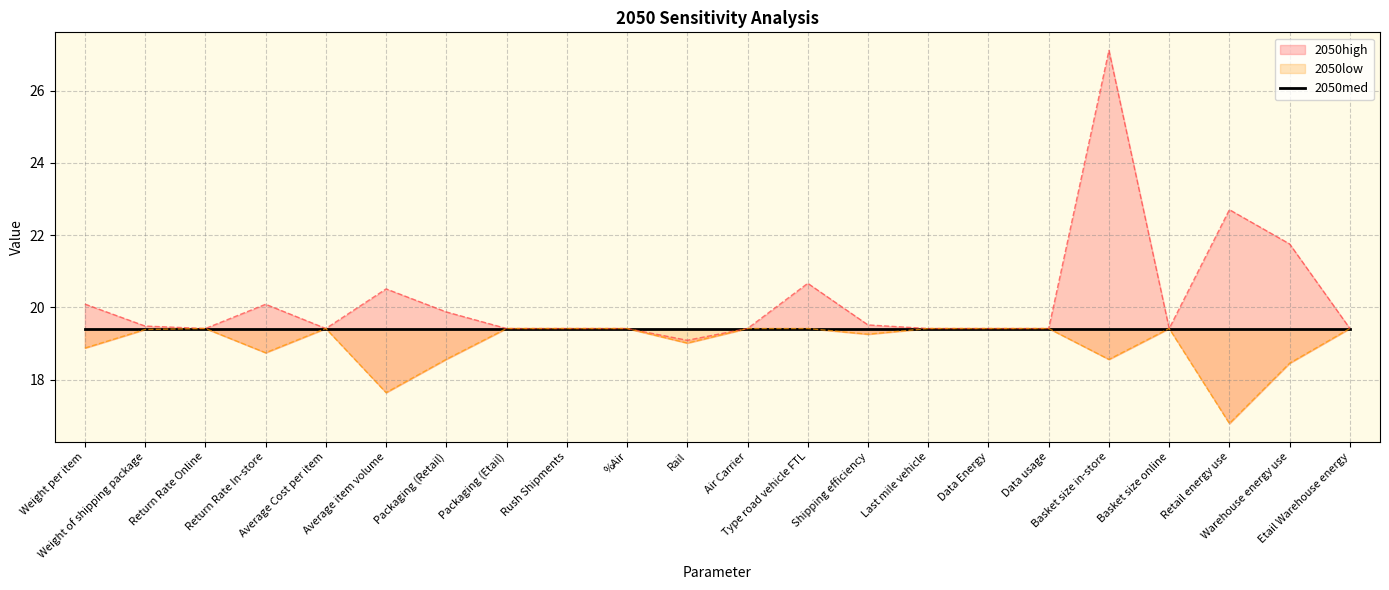

How many interior local peaks does the 2050high series have?

5